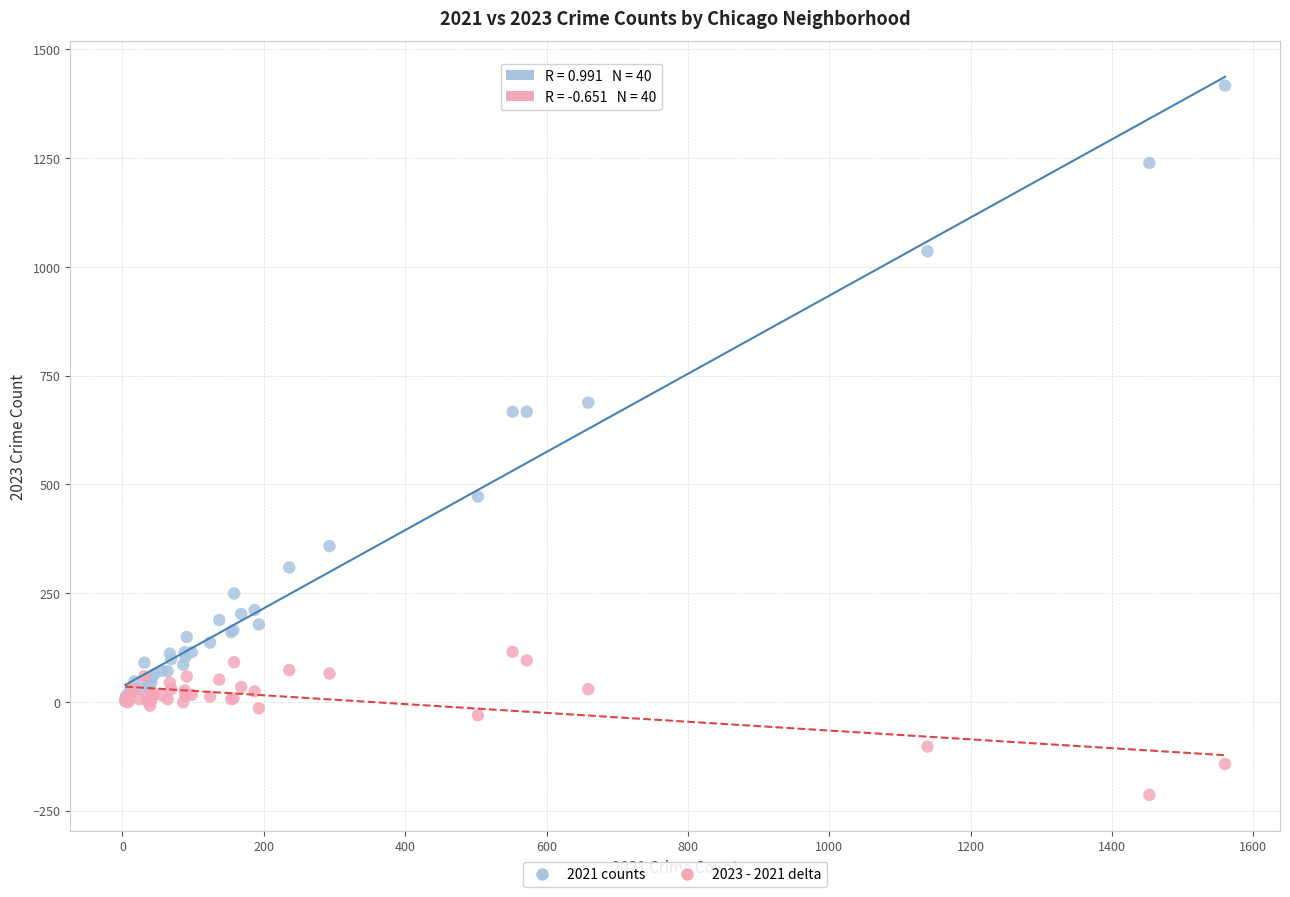

Which series contains the highest Y value?

2021 counts